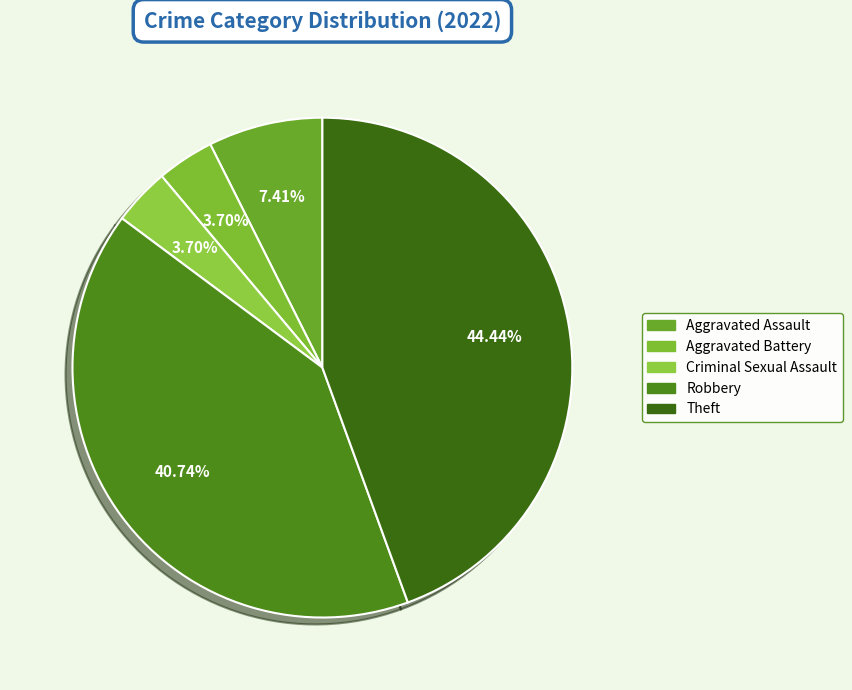

What percentage is the Aggravated Battery slice, to the nearest percent?

4%